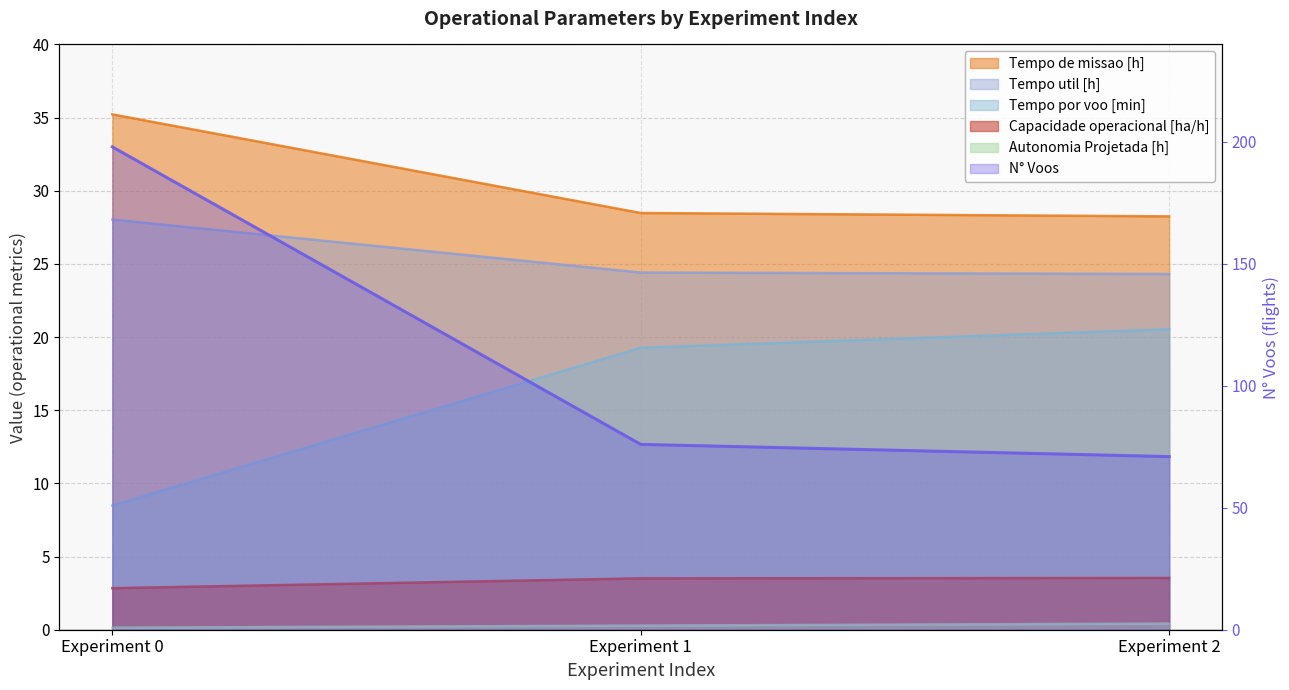

True or false: Tempo de missao [h] has a value of 28.2 at Experiment 2.

True